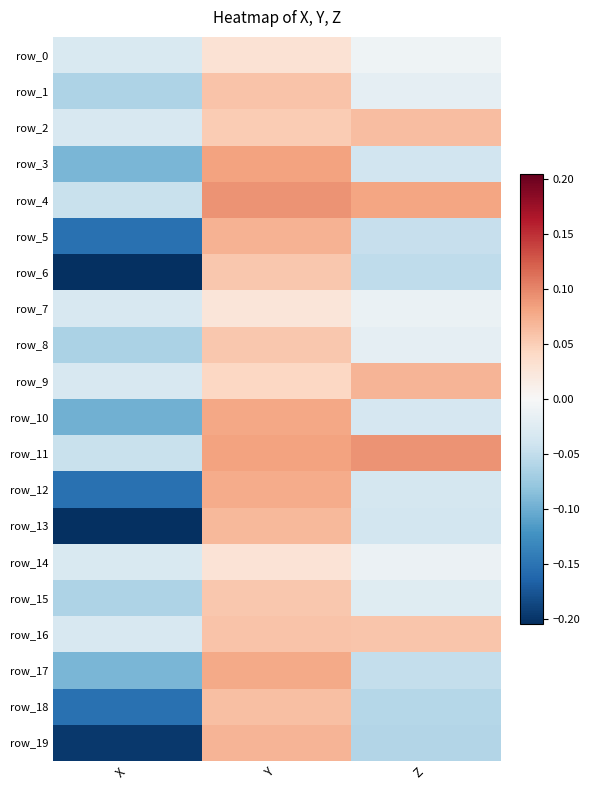

How many row_2 values are between 0 and 1?

2